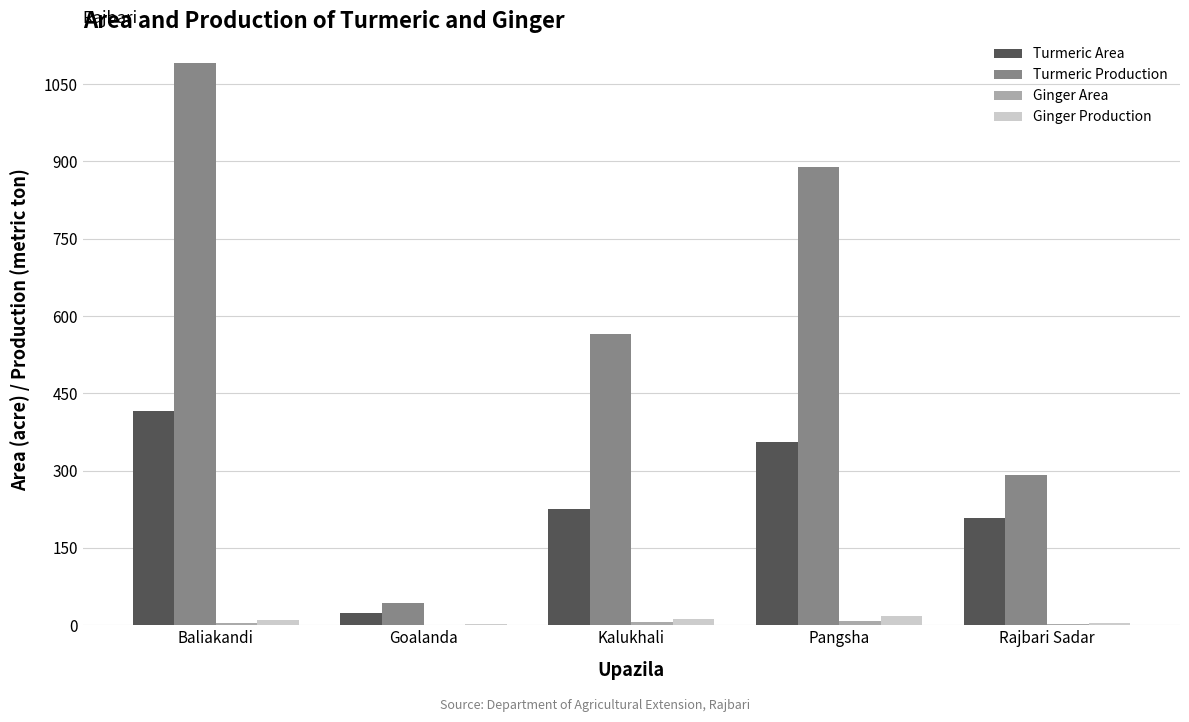

What is the greatest value displayed?

1091